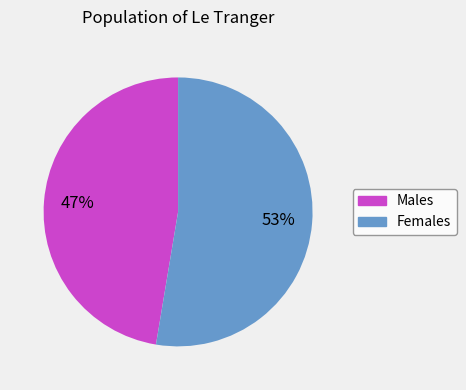

To the nearest percent, what is the average slice percentage?

50%